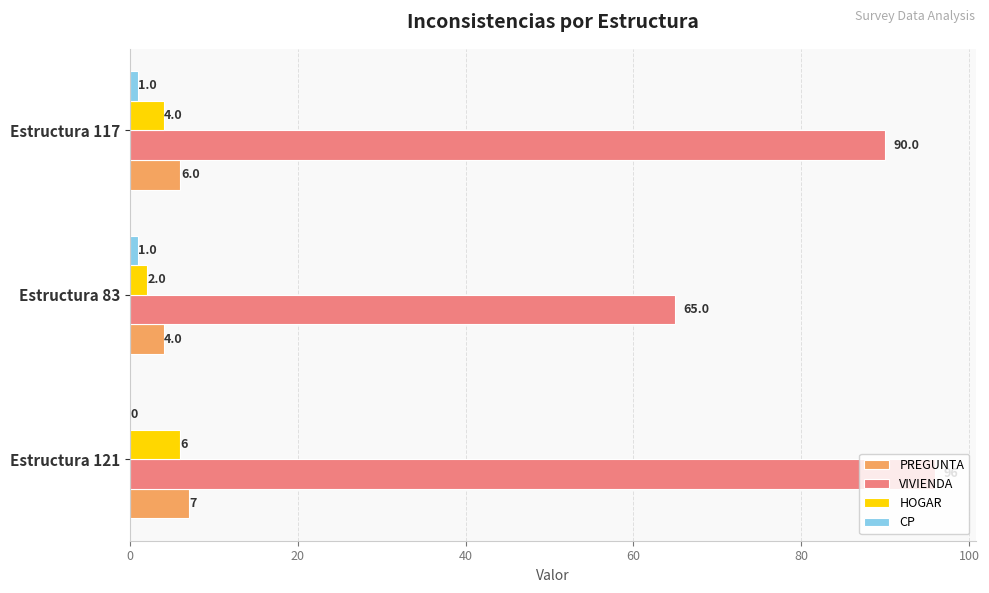

Is it true that HOGAR equals 4 at Estructura 117?

True